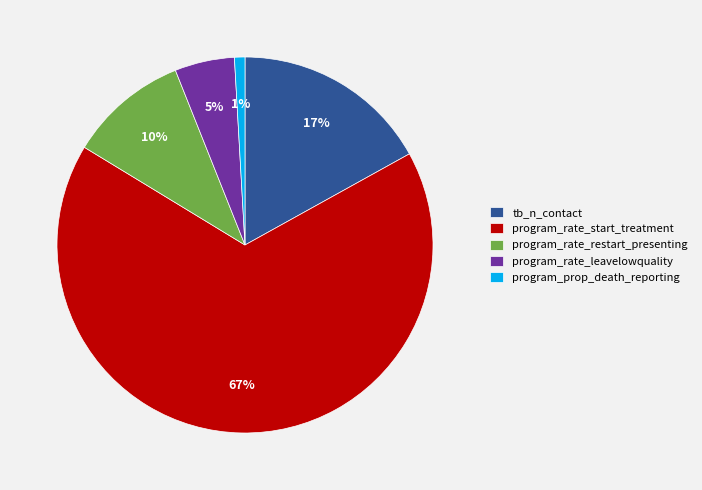

What is the majority slice?

program_rate_start_treatment